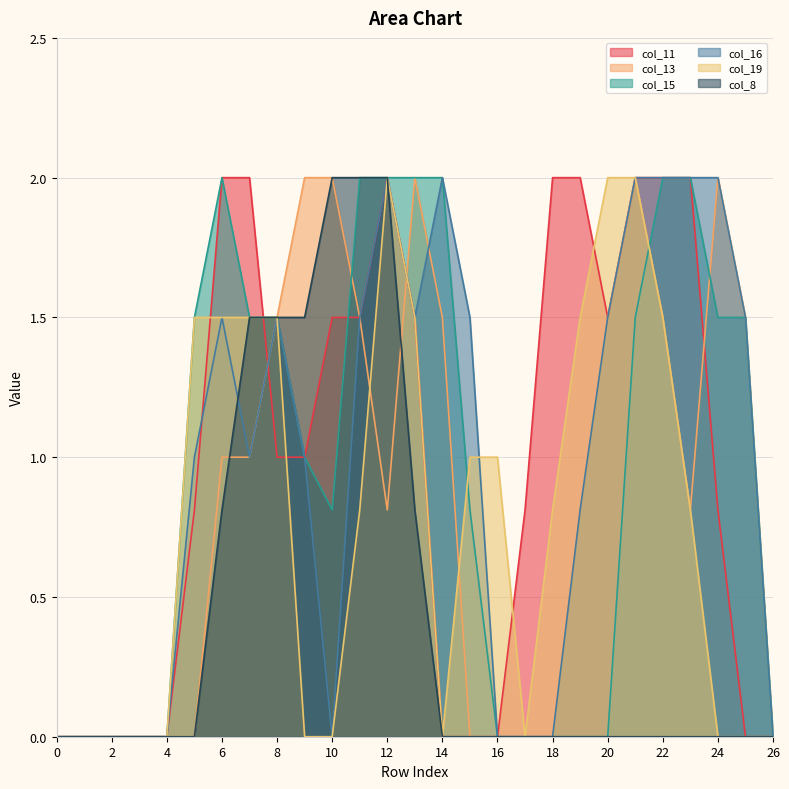

True or false: col_15 and col_8 intersect in this chart.

False